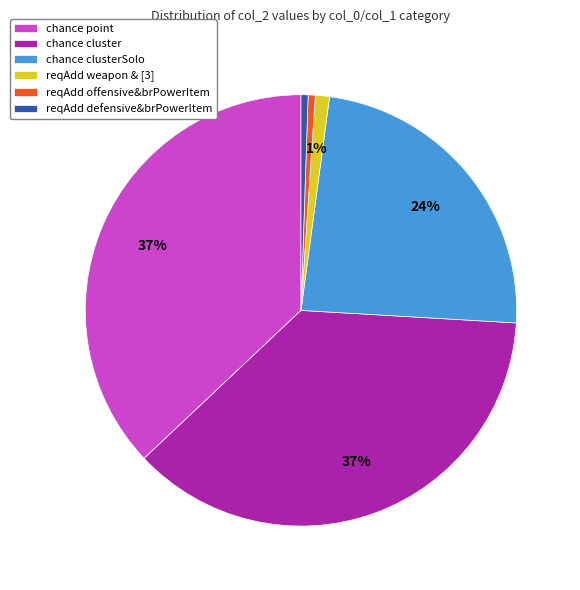

Is there a majority slice in this chart?

No